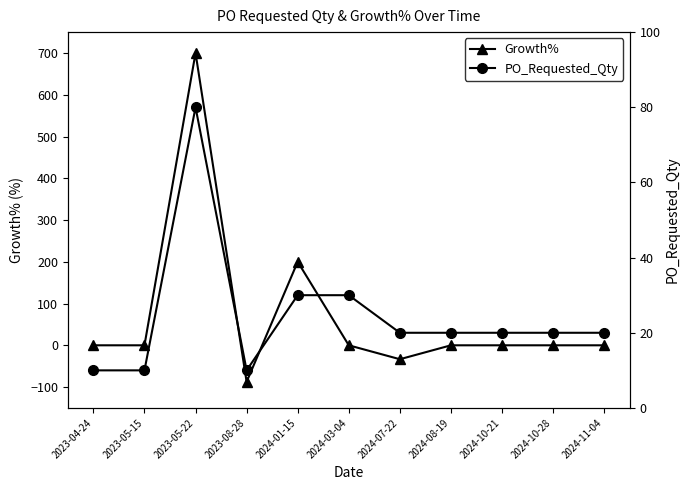

List the series in order of their overall mean, highest first.

Growth%, PO_Requested_Qty